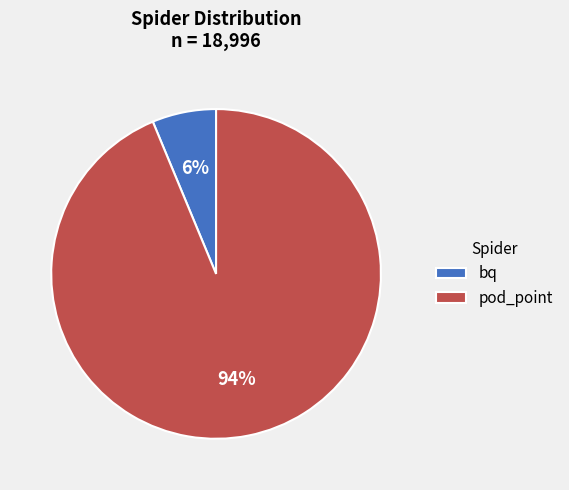

How many segments does this pie chart have?

2